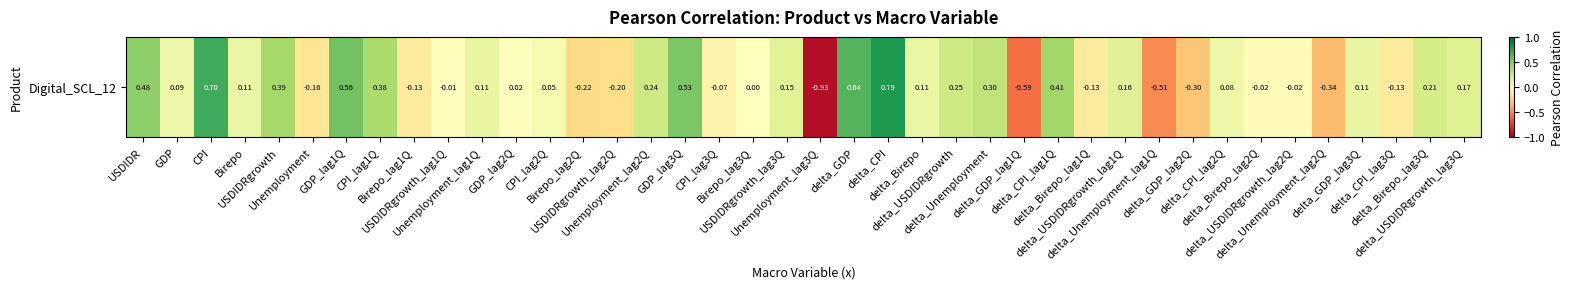

Reading left to right, transcribe all the data shown in this chart.

USDIDR=0.5	GDP=0.1	CPI=0.7	Birepo=0.1	USDIDRgrowth=0.4	Unemployment=-0.2	GDP_lag1Q=0.6	CPI_lag1Q=0.4	Birepo_lag1Q=-0.1	USDIDRgrowth_lag1Q=-0.0	Unemployment_lag1Q=0.1	GDP_lag2Q=0.0	CPI_lag2Q=0.1	Birepo_lag2Q=-0.2	USDIDRgrowth_lag2Q=-0.2	Unemployment_lag2Q=0.2	GDP_lag3Q=0.5	CPI_lag3Q=-0.1	Birepo_lag3Q=0.0	USDIDRgrowth_lag3Q=0.2	Unemployment_lag3Q=-0.9	delta_GDP=0.6	delta_CPI=0.8	delta_Birepo=0.1	delta_USDIDRgrowth=0.2	delta_Unemployment=0.3	delta_GDP_lag1Q=-0.6	delta_CPI_lag1Q=0.4	delta_Birepo_lag1Q=-0.1	delta_USDIDRgrowth_lag1Q=0.2	delta_Unemployment_lag1Q=-0.5	delta_GDP_lag2Q=-0.3	delta_CPI_lag2Q=0.1	delta_Birepo_lag2Q=-0.0	delta_USDIDRgrowth_lag2Q=-0.0	delta_Unemployment_lag2Q=-0.3	delta_GDP_lag3Q=0.1	delta_CPI_lag3Q=-0.1	delta_Birepo_lag3Q=0.2	delta_USDIDRgrowth_lag3Q=0.2